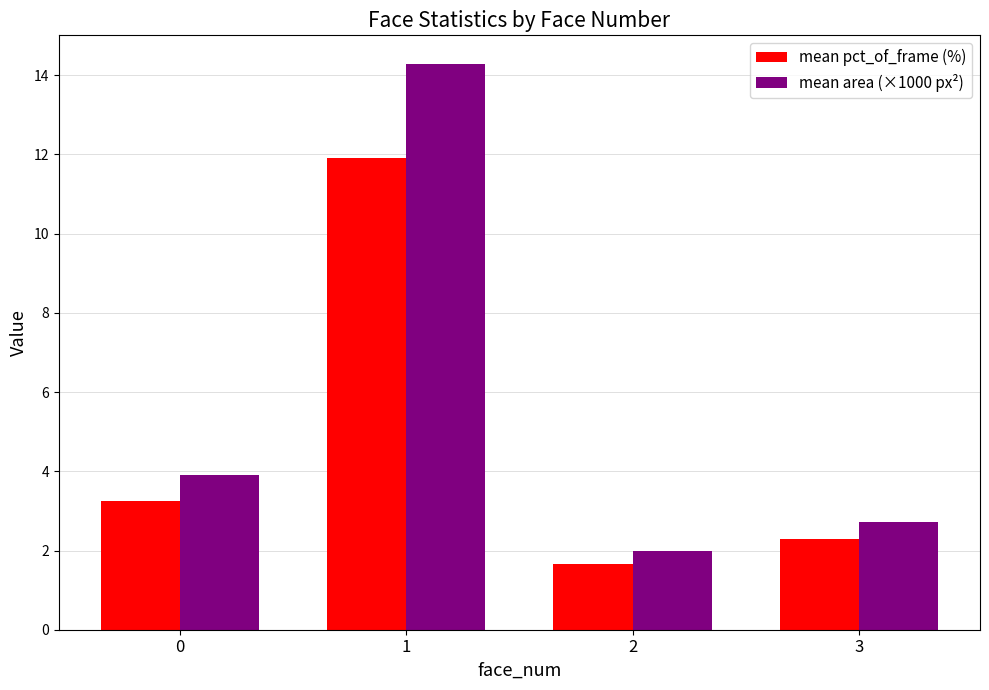

At which category is the sum across all series the highest?

1